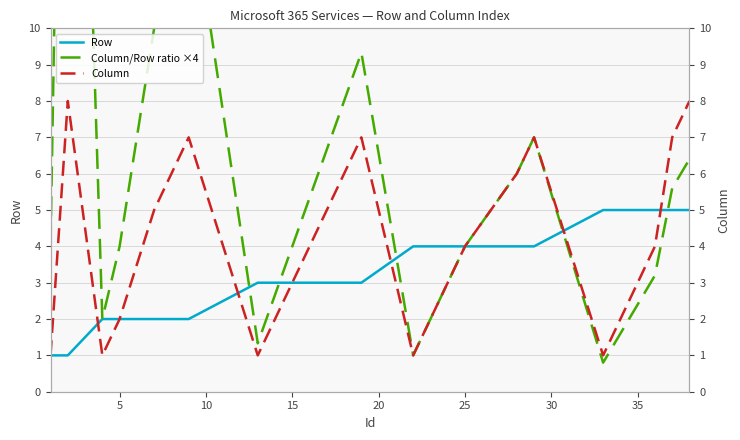

What is the approximate value of Row at 35?

5